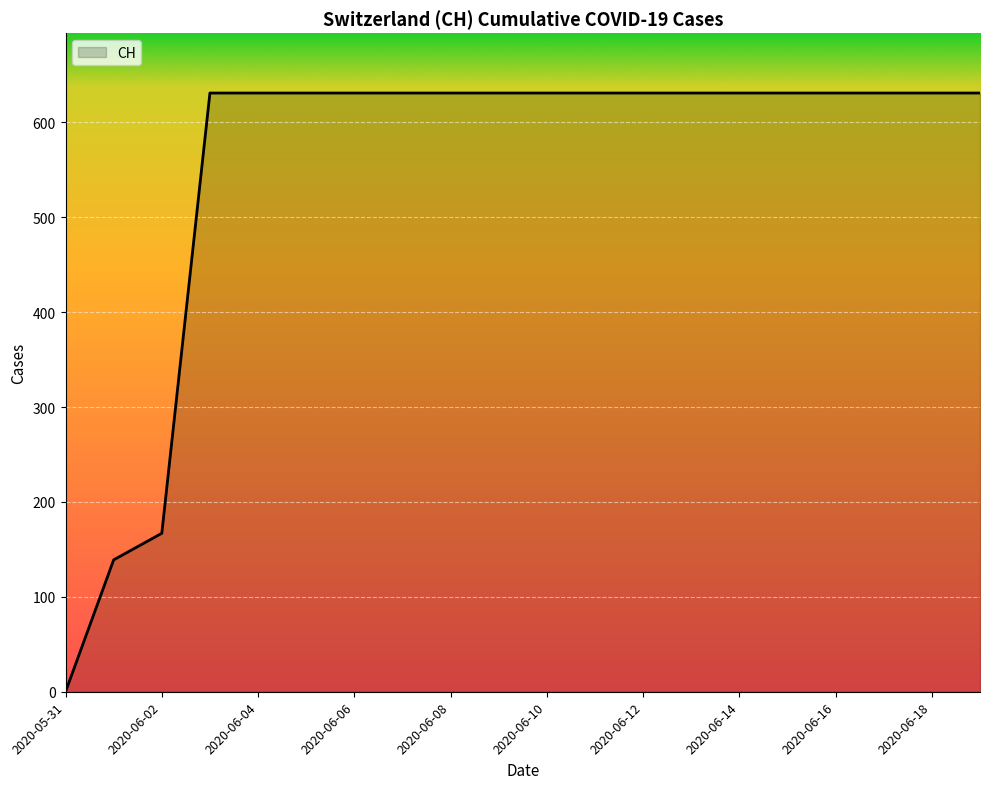

What is the maximum value shown in the chart?

631